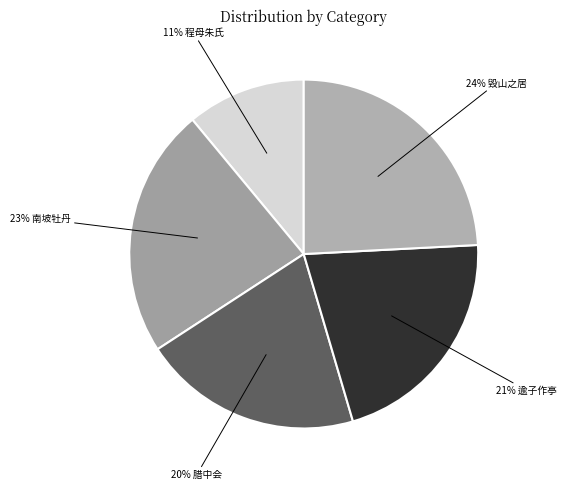

How many slices are in this pie chart?

5